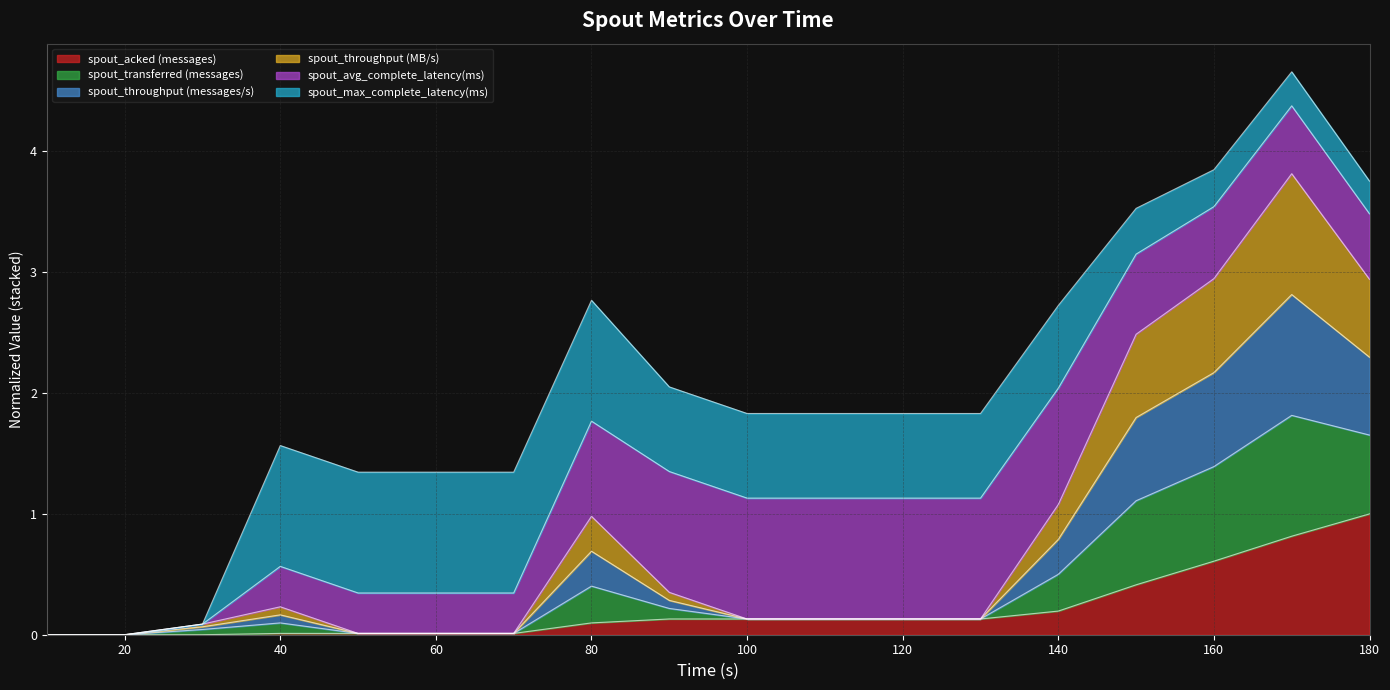

Does the chart have visible grid lines?

Yes